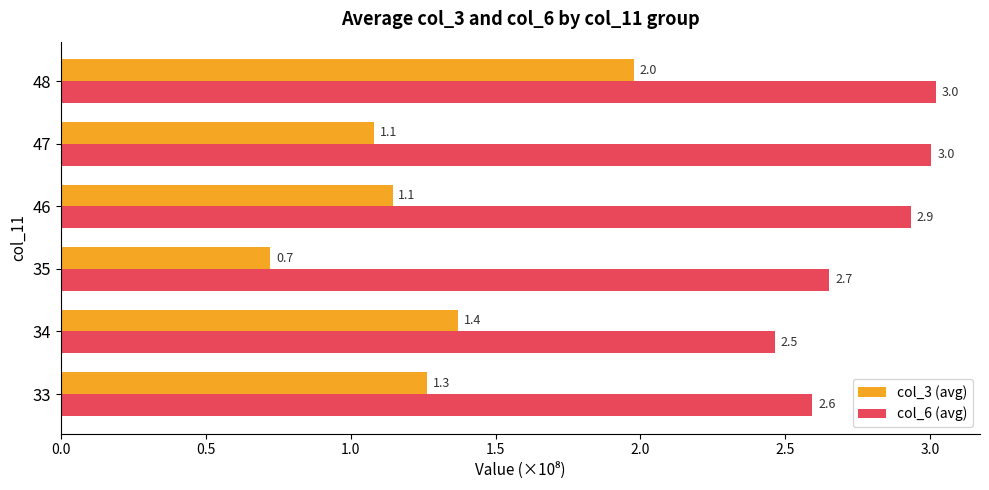

The col_3 (avg) series shows 0.7 at 35. True or false?

True